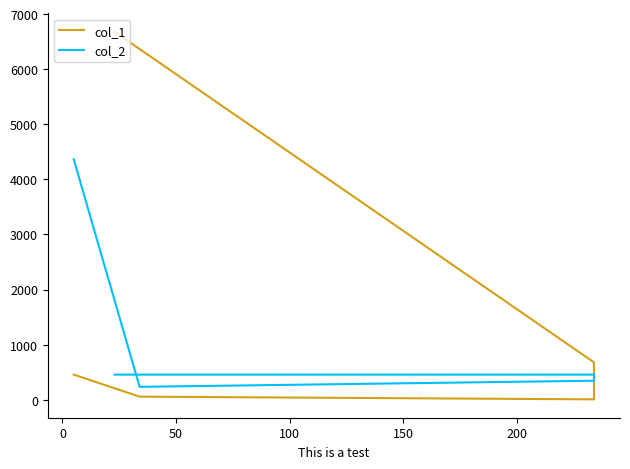

What are all the series names shown in the legend?

col_1, col_2